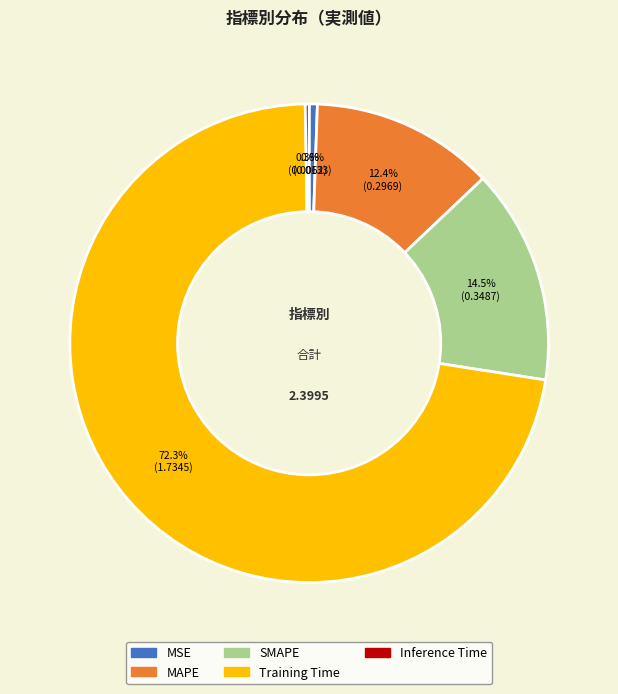

To the nearest percent, what is the difference between the MSE and MAPE slice percentages?

12%